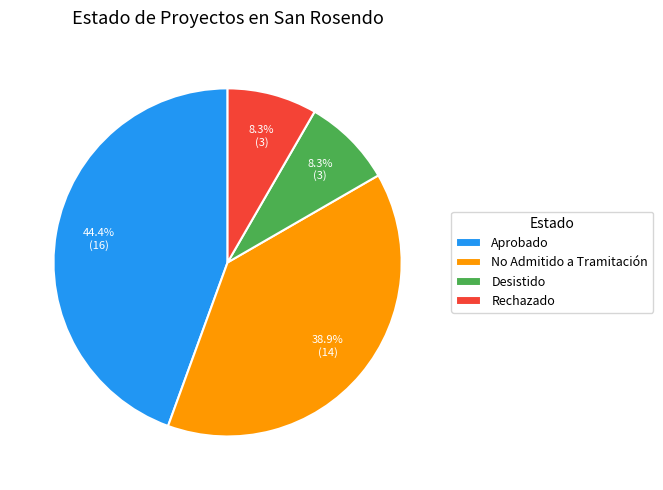

Do No Admitido a Tramitación and Rechazado together represent more than half of the pie?

No